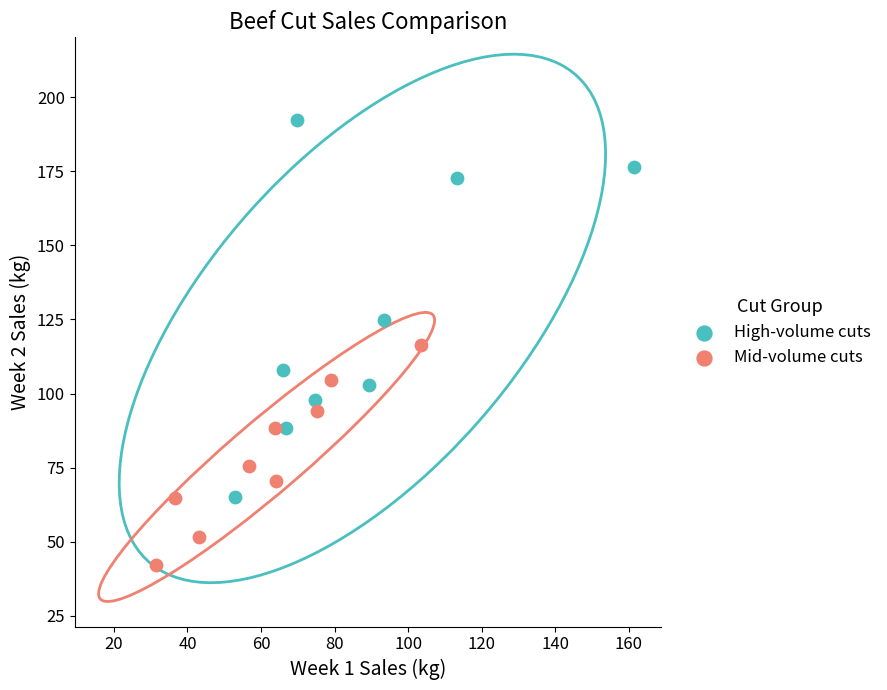

Which series has the widest spread of Y values?

High-volume cuts